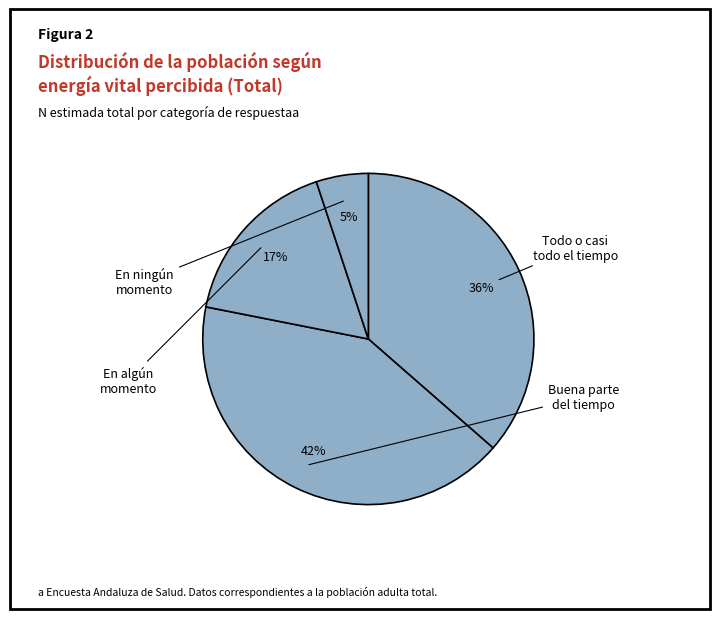

To the nearest percent, what percentage of the pie is En algún momento?

17%